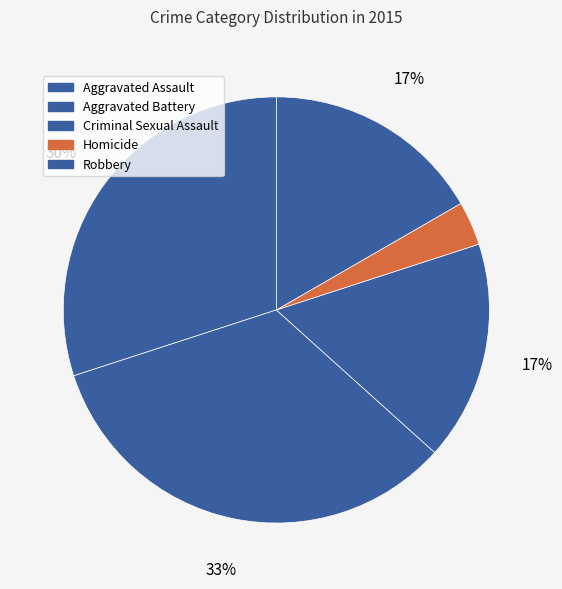

To the nearest percent, what percentage of the pie is Aggravated Assault?

30%